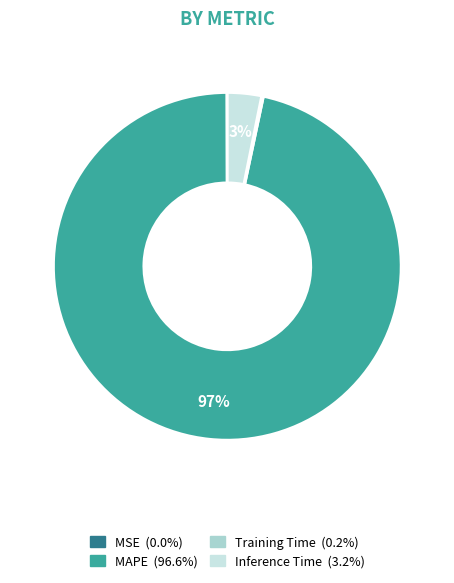

To the nearest percent, what is the average slice percentage?

25%